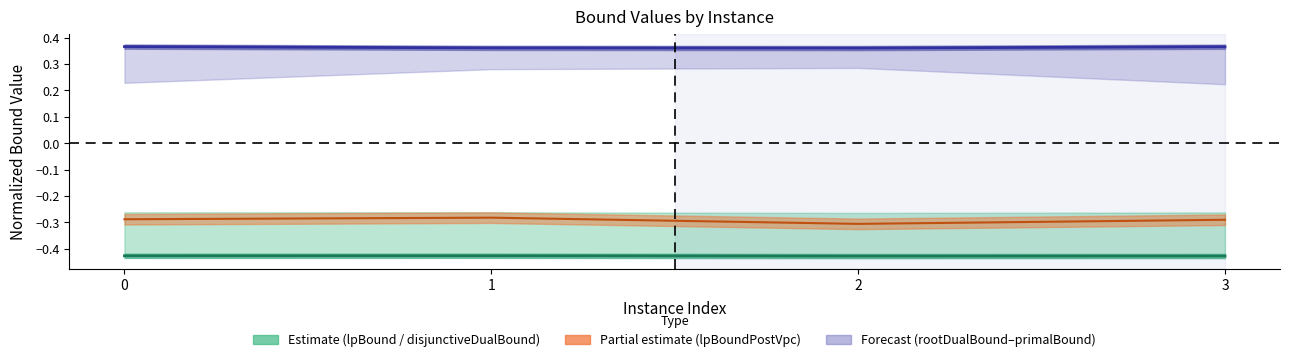

At which category is the sum across all series the highest?

1